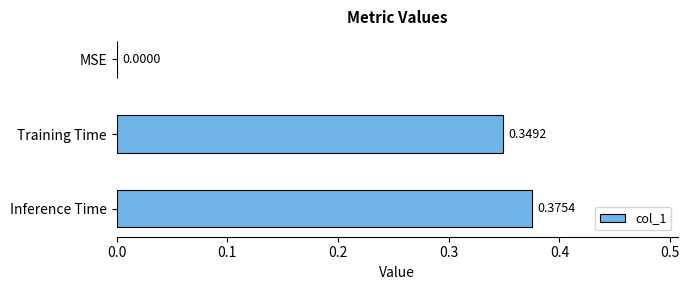

What is the sum of all values?

0.7